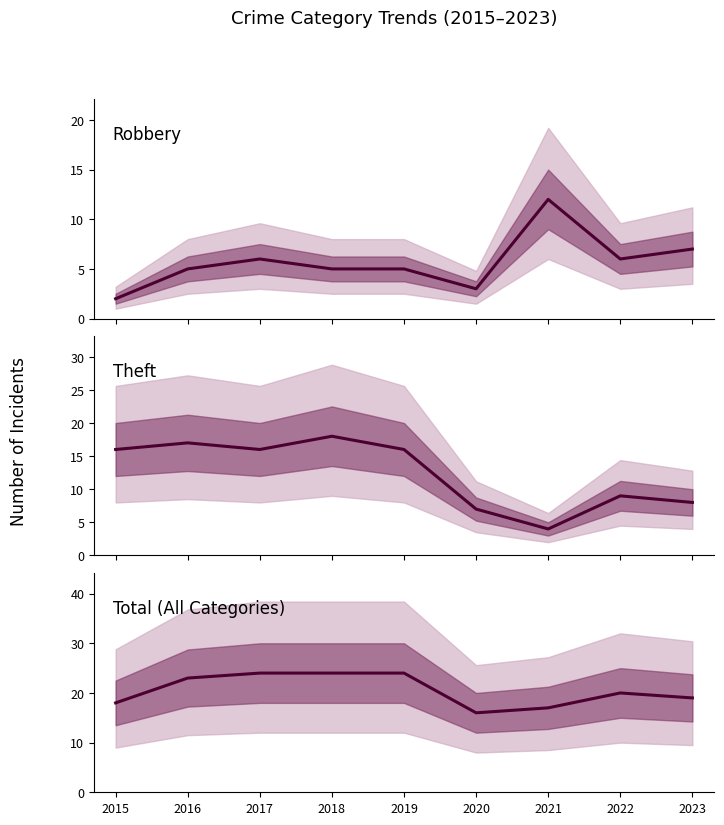

Is the value of Robbery at 2016 greater than the value of Total at 2015?

No